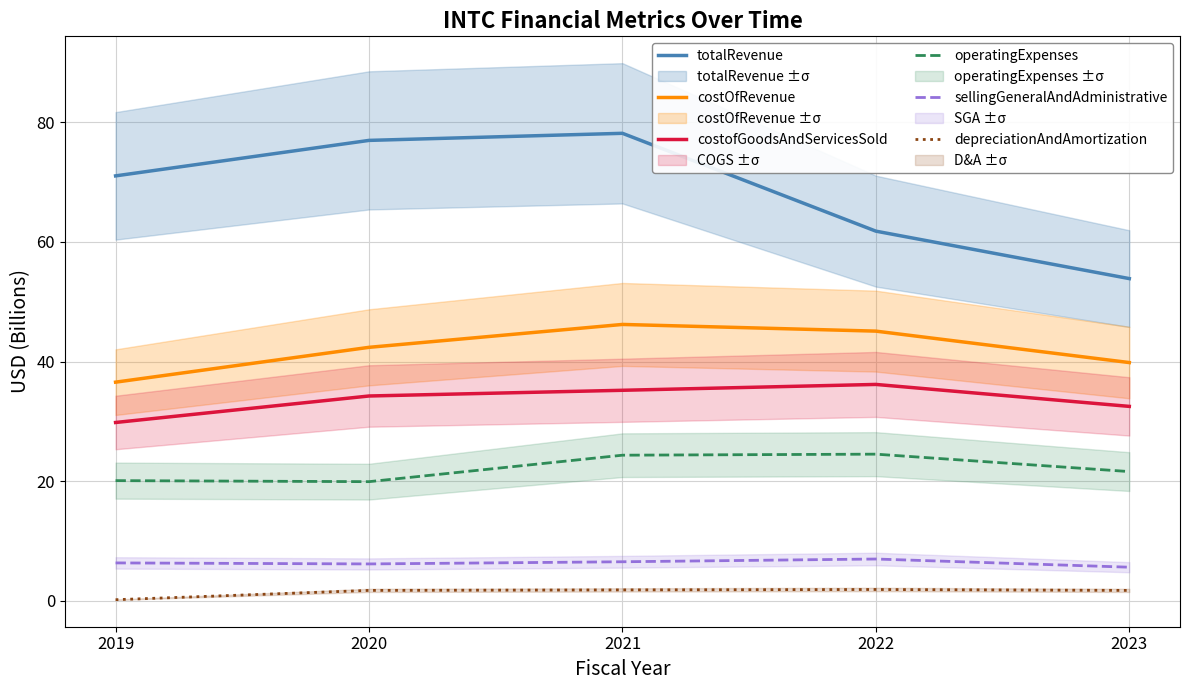

At which category does costofGoodsAndServicesSold reach its first local peak?

2022